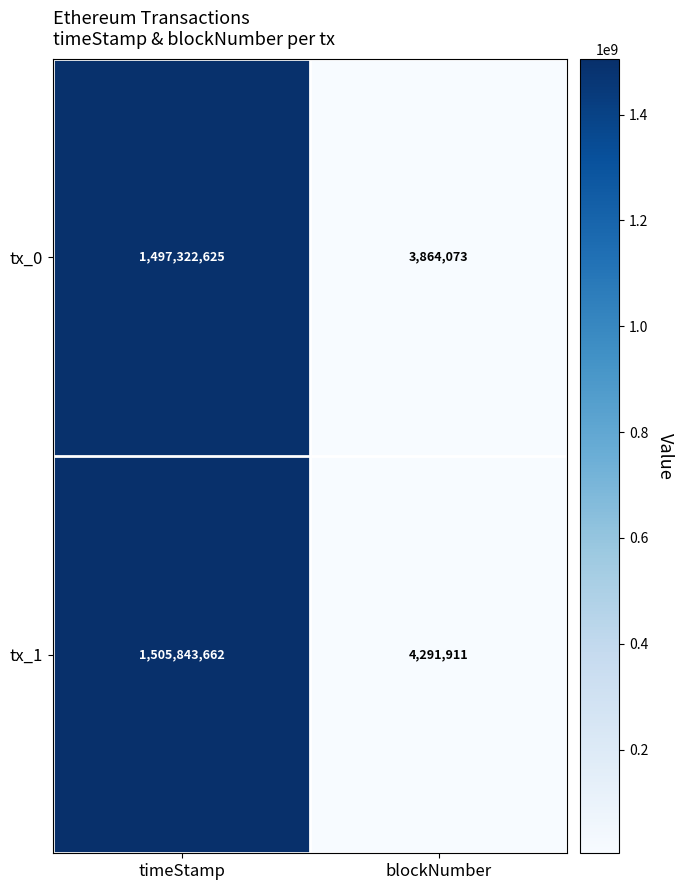

Reading right to left, list all the values displayed in this chart.

tx_0: blockNumber=3864073	timeStamp=1497322625
tx_1: blockNumber=4291911	timeStamp=1505843662